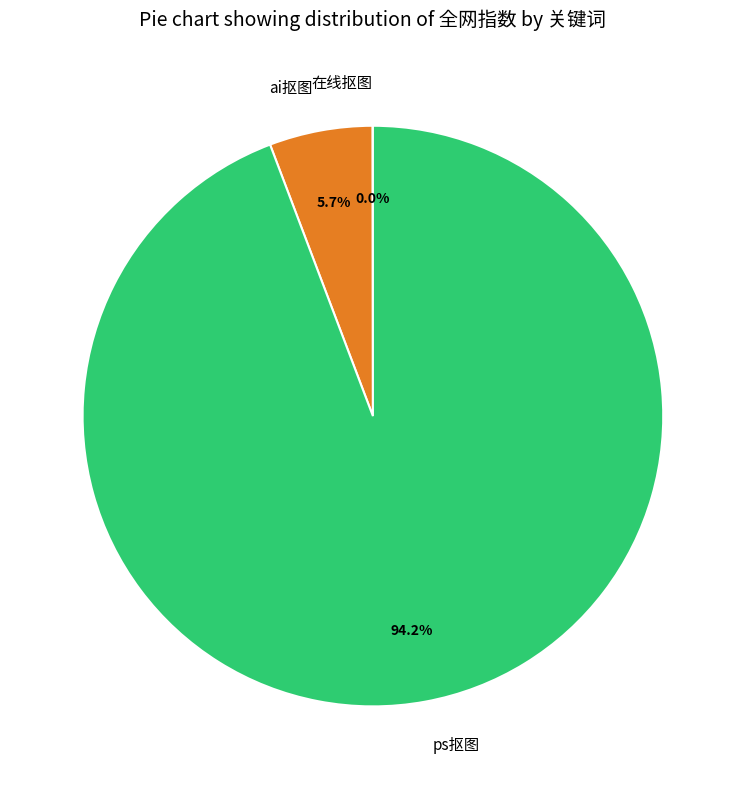

What portion of the pie excludes ai抠图?

94.3%